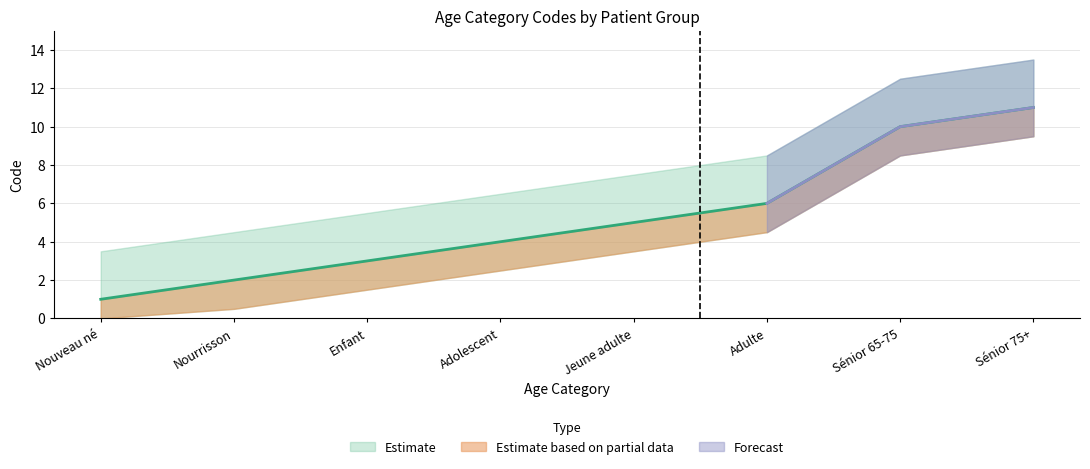

Reading right to left, extract all data points from this chart.

11	10	6	5	4	3	2	1